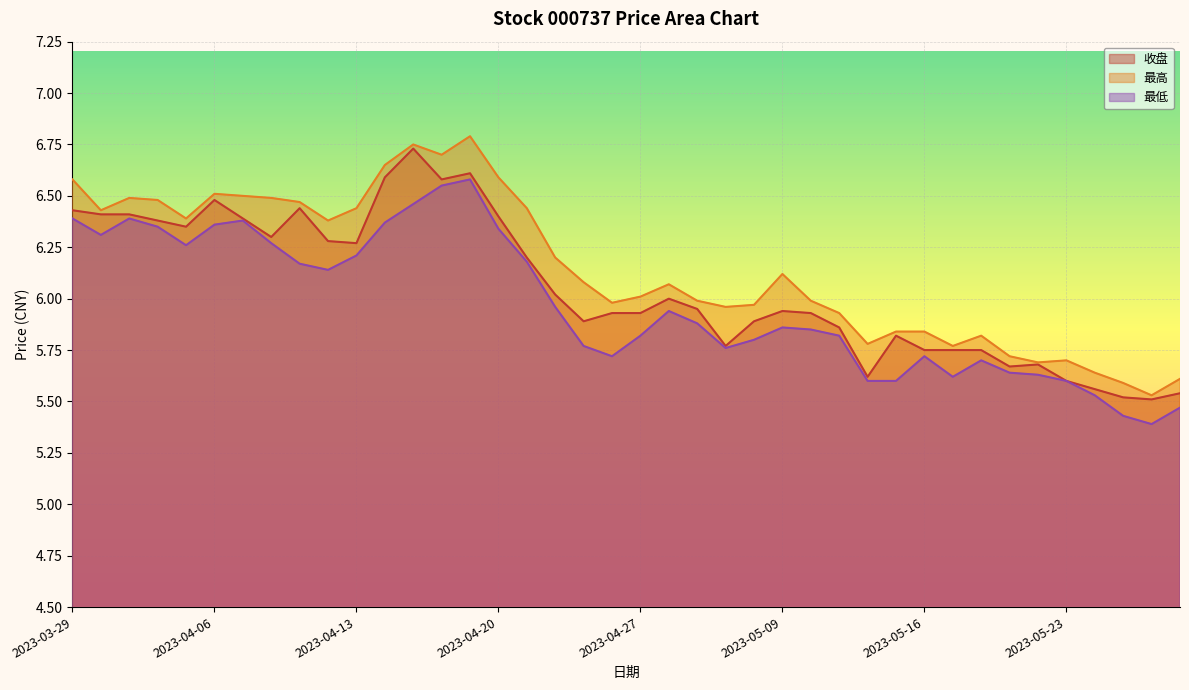

Reading left to right, transcribe all the data shown in this chart.

收盘: 2023-03-29=6.4	2023-03-30=6.4	2023-03-31=6.4	2023-04-03=6.4	2023-04-04=6.3	2023-04-06=6.5	2023-04-07=6.4	2023-04-10=6.3	2023-04-11=6.4	2023-04-12=6.3	2023-04-13=6.3	2023-04-14=6.6	2023-04-17=6.7	2023-04-18=6.6	2023-04-19=6.6	2023-04-20=6.4	2023-04-21=6.2	2023-04-24=6.0	2023-04-25=5.9	2023-04-26=5.9	2023-04-27=5.9	2023-04-28=6.0	2023-05-04=6.0	2023-05-05=5.8	2023-05-08=5.9	2023-05-09=5.9	2023-05-10=5.9	2023-05-11=5.9	2023-05-12=5.6	2023-05-15=5.8	2023-05-16=5.8	2023-05-17=5.8	2023-05-18=5.8	2023-05-19=5.7	2023-05-22=5.7	2023-05-23=5.6	2023-05-24=5.6	2023-05-25=5.5	2023-05-26=5.5	2023-05-29=5.5
最高: 2023-03-29=6.6	2023-03-30=6.4	2023-03-31=6.5	2023-04-03=6.5	2023-04-04=6.4	2023-04-06=6.5	2023-04-07=6.5	2023-04-10=6.5	2023-04-11=6.5	2023-04-12=6.4	2023-04-13=6.4	2023-04-14=6.7	2023-04-17=6.8	2023-04-18=6.7	2023-04-19=6.8	2023-04-20=6.6	2023-04-21=6.4	2023-04-24=6.2	2023-04-25=6.1	2023-04-26=6.0	2023-04-27=6.0	2023-04-28=6.1	2023-05-04=6.0	2023-05-05=6.0	2023-05-08=6.0	2023-05-09=6.1	2023-05-10=6.0	2023-05-11=5.9	2023-05-12=5.8	2023-05-15=5.8	2023-05-16=5.8	2023-05-17=5.8	2023-05-18=5.8	2023-05-19=5.7	2023-05-22=5.7	2023-05-23=5.7	2023-05-24=5.6	2023-05-25=5.6	2023-05-26=5.5	2023-05-29=5.6
最低: 2023-03-29=6.4	2023-03-30=6.3	2023-03-31=6.4	2023-04-03=6.3	2023-04-04=6.3	2023-04-06=6.4	2023-04-07=6.4	2023-04-10=6.3	2023-04-11=6.2	2023-04-12=6.1	2023-04-13=6.2	2023-04-14=6.4	2023-04-17=6.5	2023-04-18=6.5	2023-04-19=6.6	2023-04-20=6.3	2023-04-21=6.2	2023-04-24=6.0	2023-04-25=5.8	2023-04-26=5.7	2023-04-27=5.8	2023-04-28=5.9	2023-05-04=5.9	2023-05-05=5.8	2023-05-08=5.8	2023-05-09=5.9	2023-05-10=5.8	2023-05-11=5.8	2023-05-12=5.6	2023-05-15=5.6	2023-05-16=5.7	2023-05-17=5.6	2023-05-18=5.7	2023-05-19=5.6	2023-05-22=5.6	2023-05-23=5.6	2023-05-24=5.5	2023-05-25=5.4	2023-05-26=5.4	2023-05-29=5.5